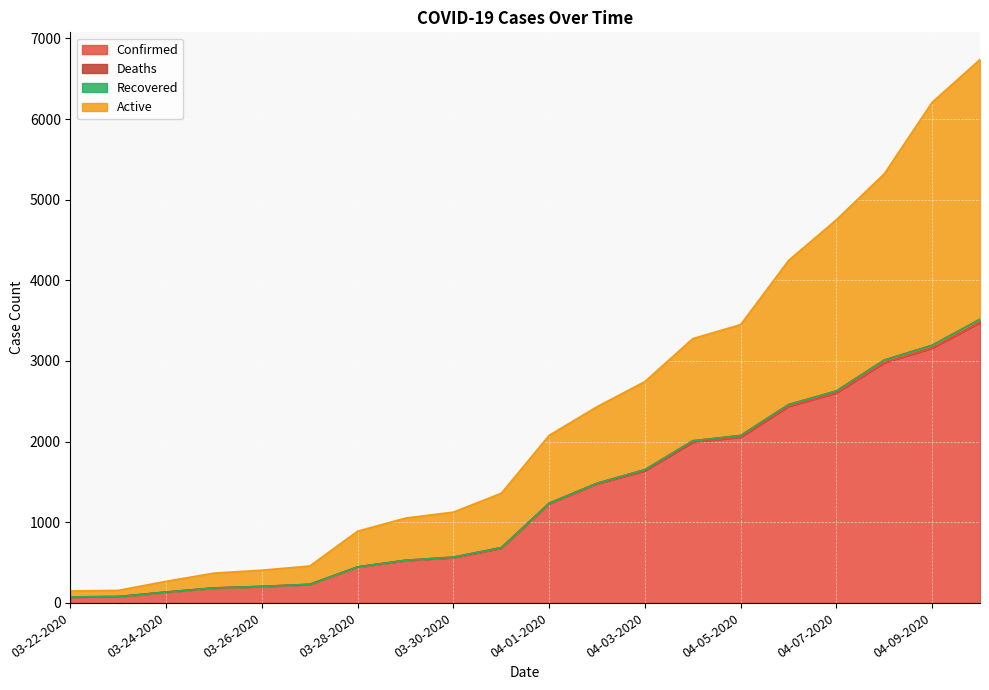

At which label does Confirmed first exceed 1231?

04-02-2020